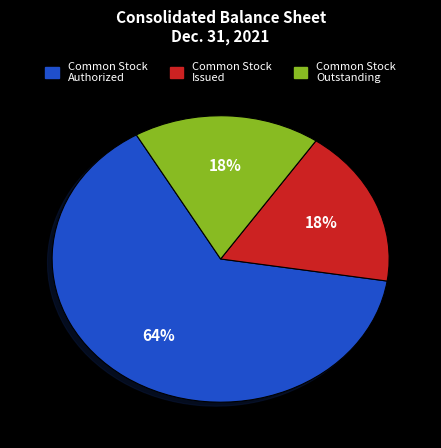

Which slice is the largest?

Common Stock Authorized